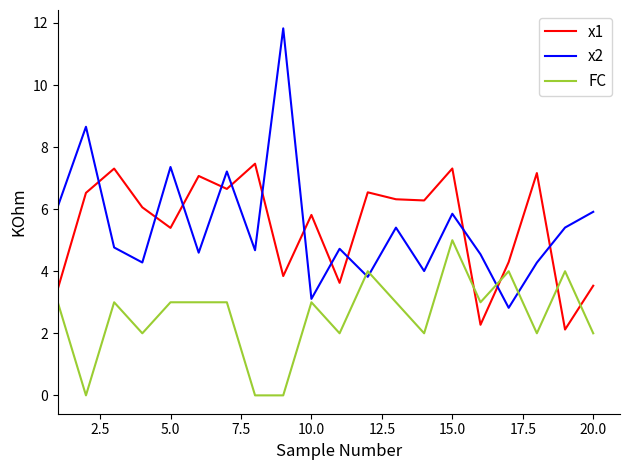

How many times do FC and x2 cross each other?

4